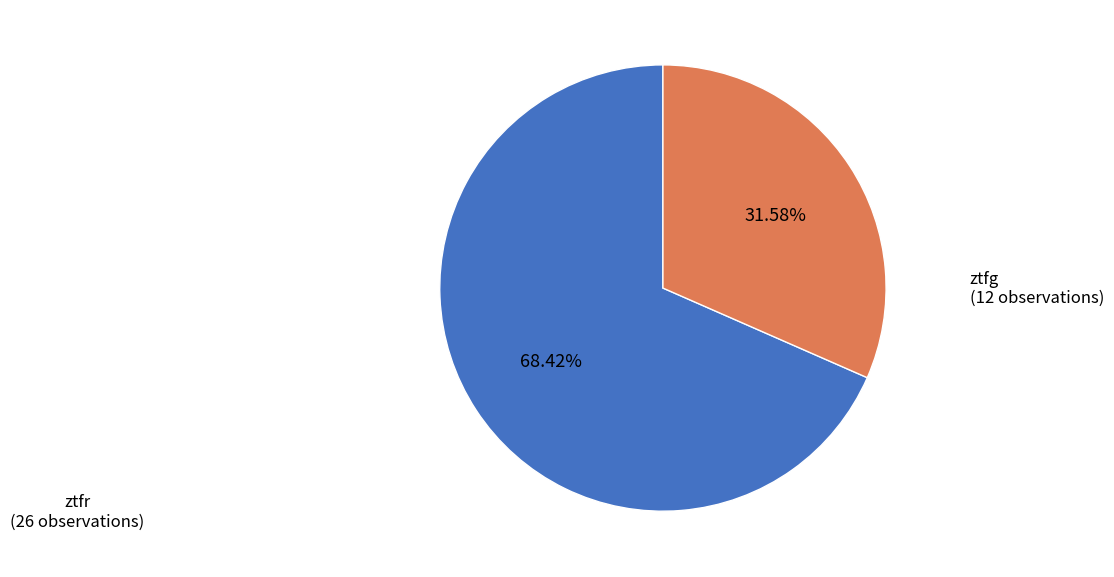

Is there a majority slice in this chart?

Yes